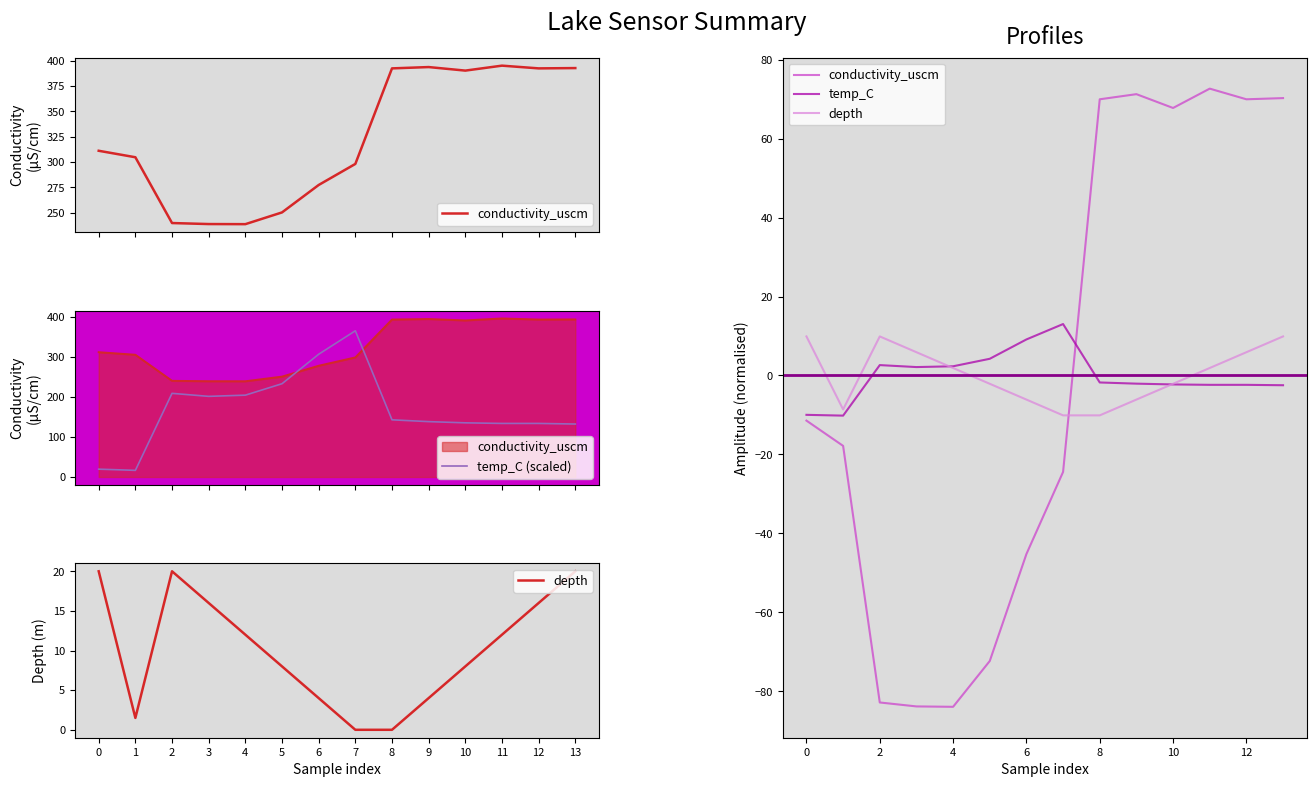

What are all the series names shown in the legend?

conductivity_uscm, temp_C (scaled), depth, temp_C